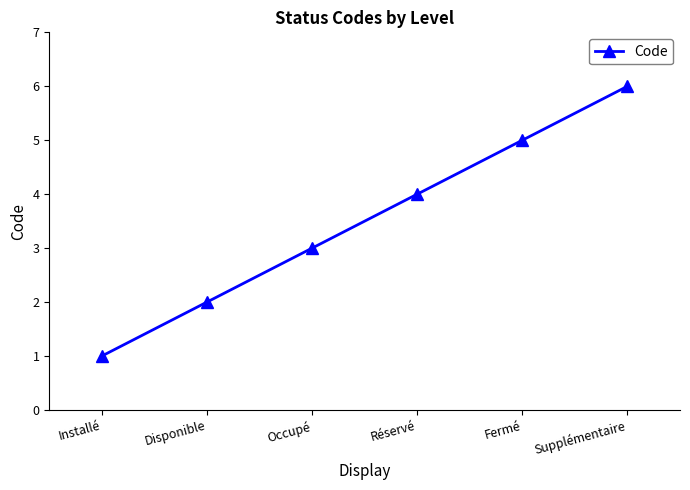

Reading left to right, what are all the values shown in this chart?

Installé=1	Disponible=2	Occupé=3	Réservé=4	Fermé=5	Supplémentaire=6